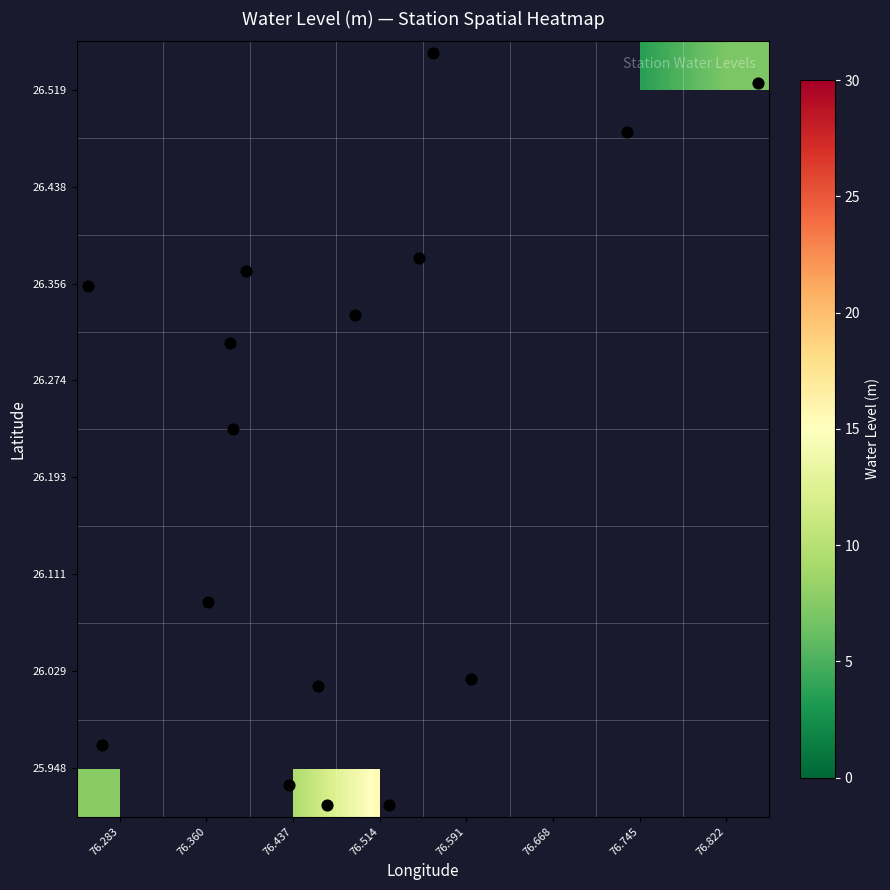

How many categories are shown in the chart?

8